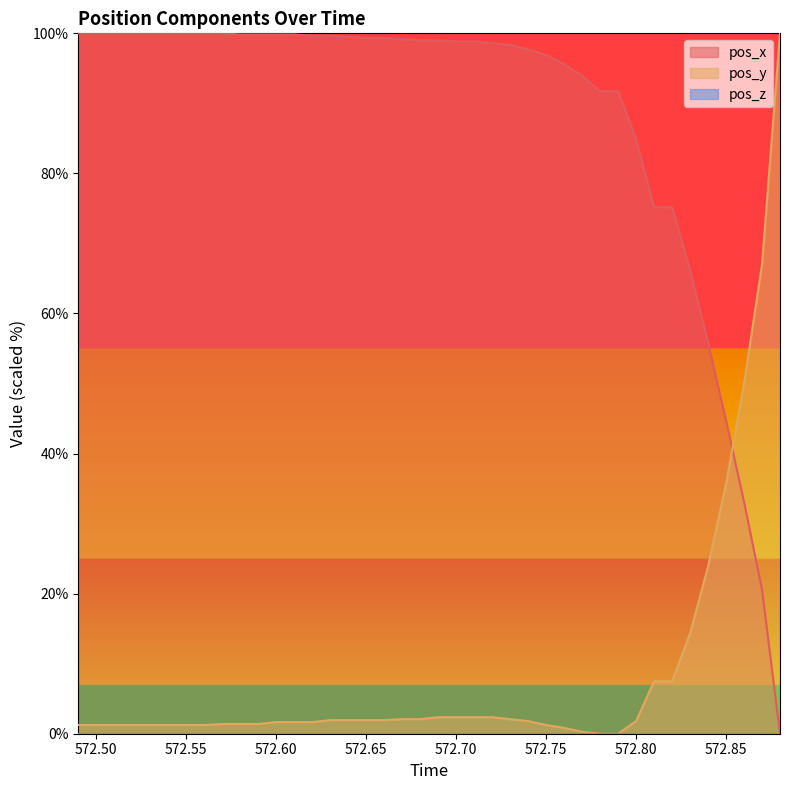

What is the maximum value shown in the chart?

100.0